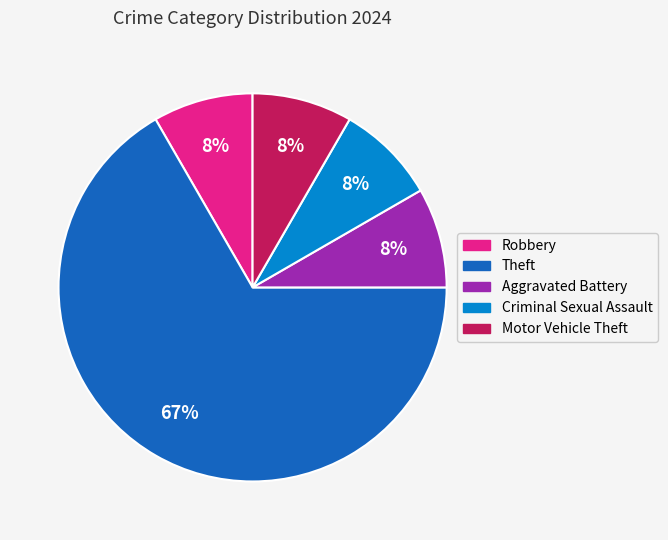

Combined, do Criminal Sexual Assault and Robbery account for over 50%?

No